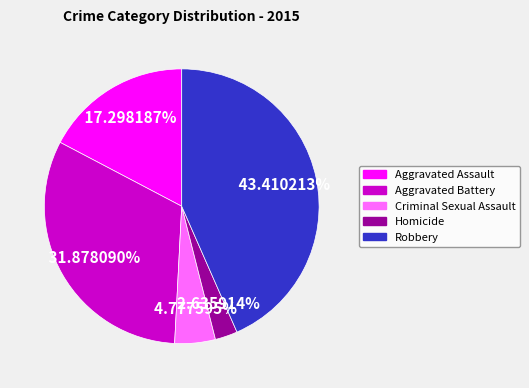

Does Criminal Sexual Assault account for over 50% of the chart?

No